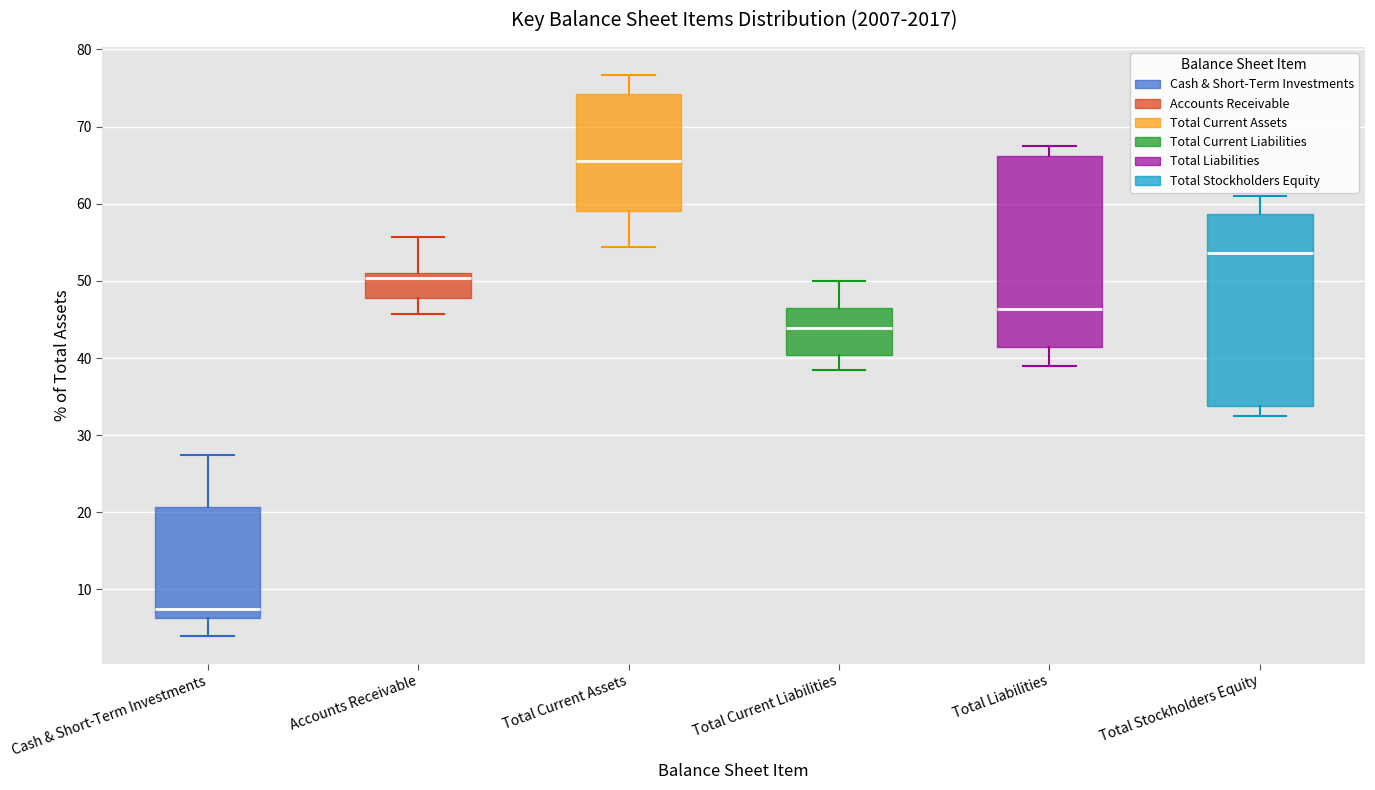

Which box's median line is the highest?

Total Current Assets